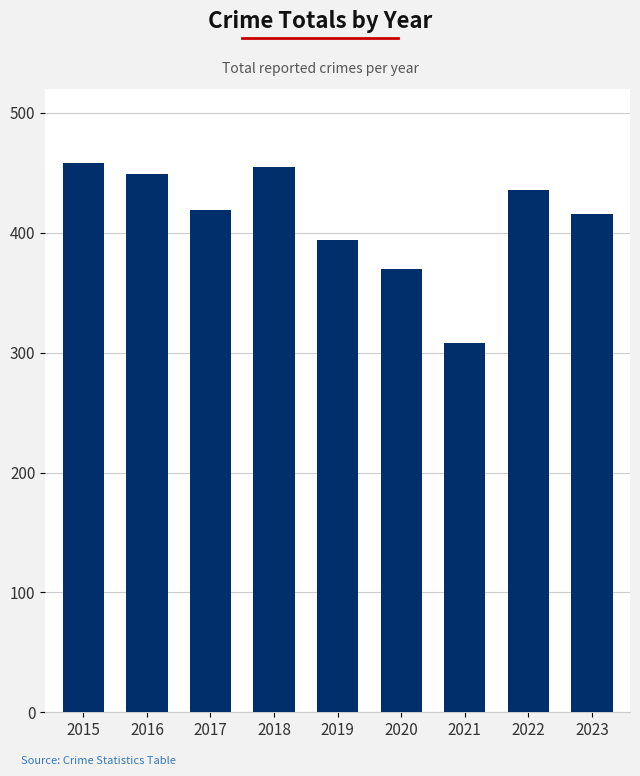

Are the bars horizontal?

No